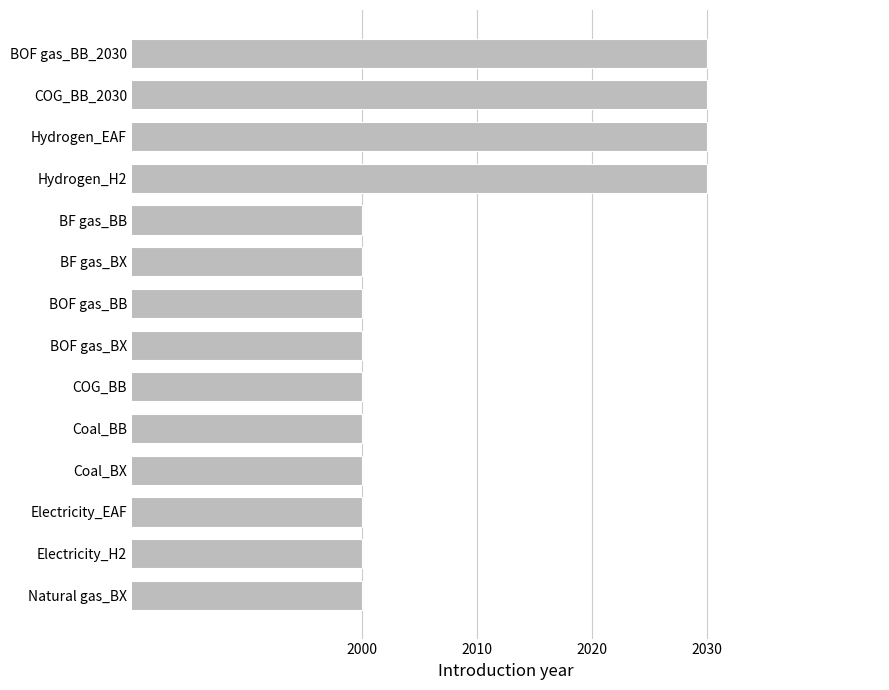

What is the sum of all values?

28120